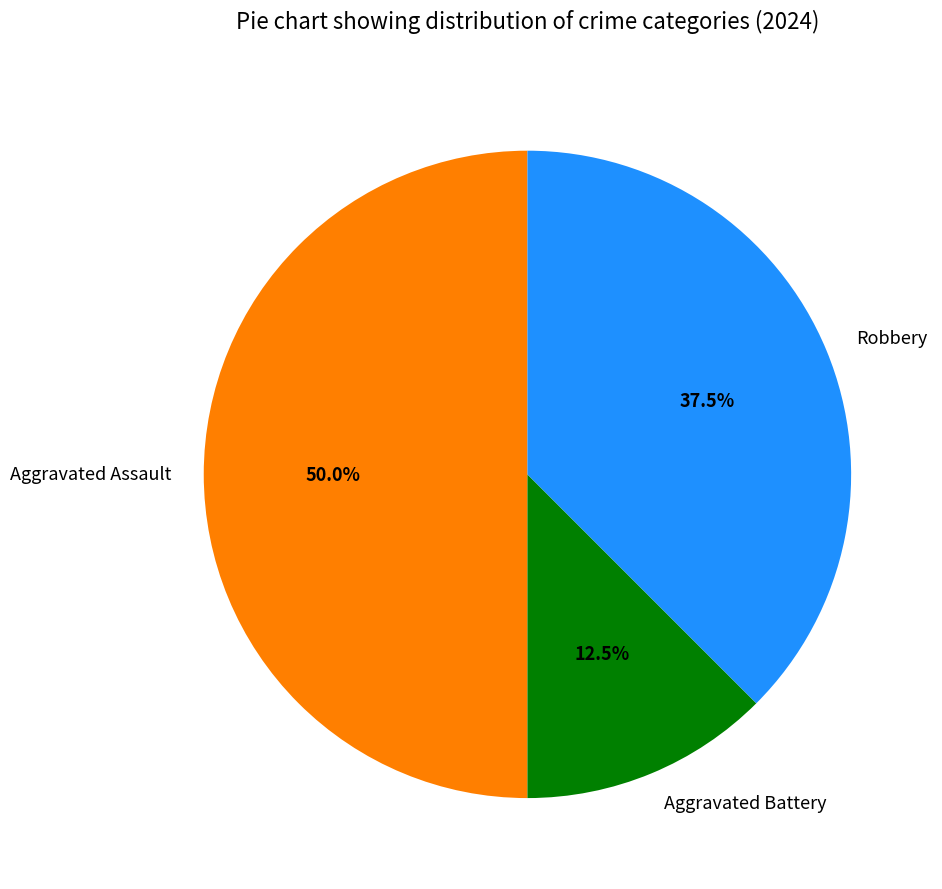

Which slice is the smallest?

Aggravated Battery